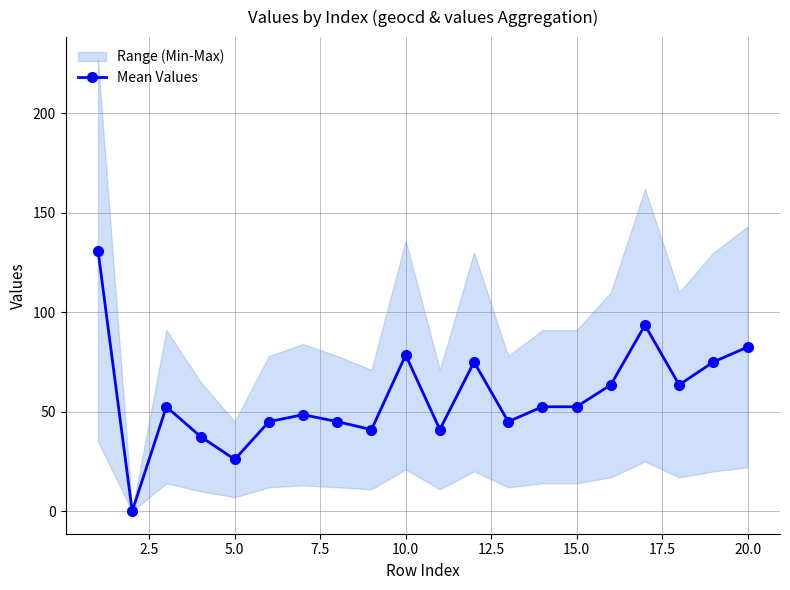

How many values in Mean Values are above zero?

19